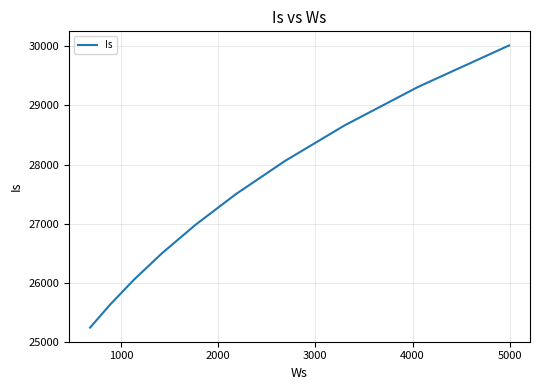

What is the difference between the maximum and minimum values?

4778.0